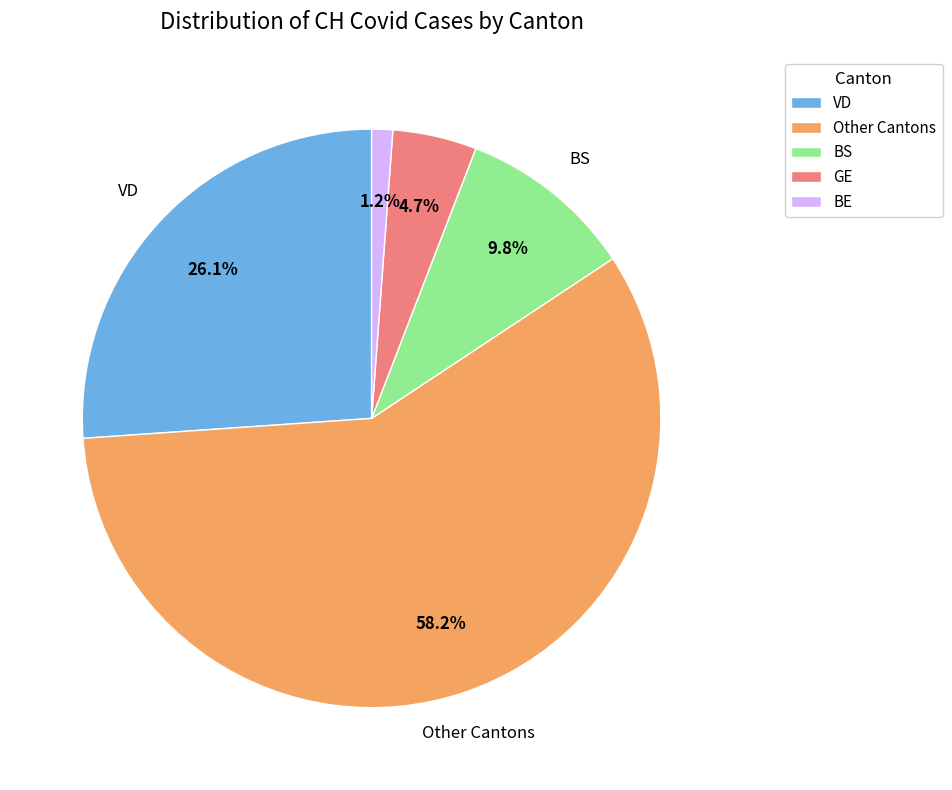

Count the number of slices in the pie.

5